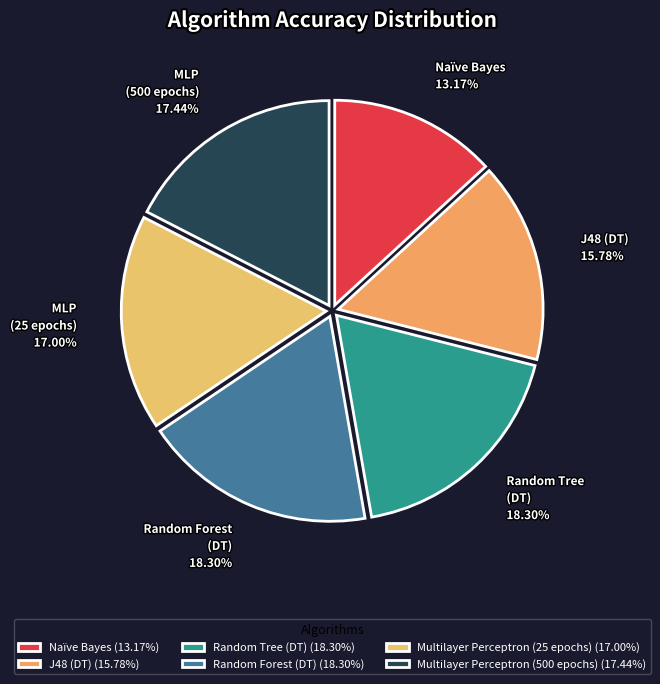

How many slices are in this pie chart?

6